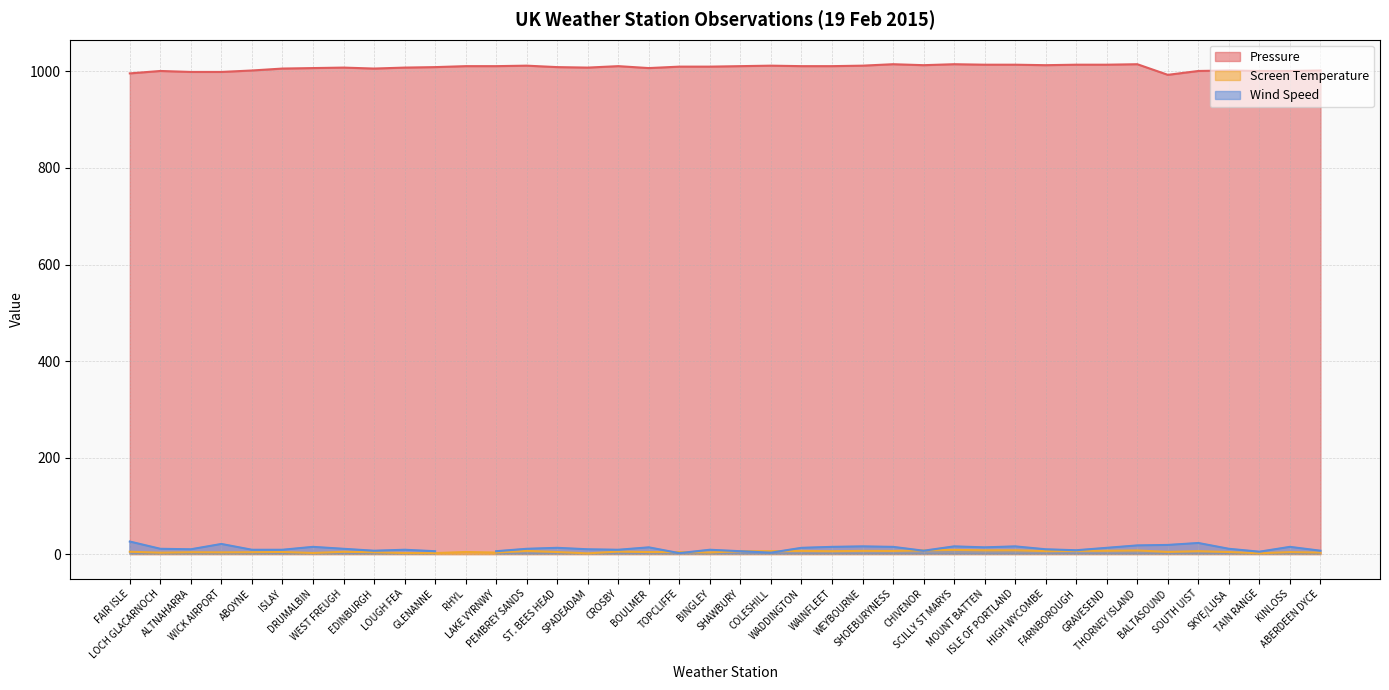

Does the chart display data point markers on the line(s)?

No